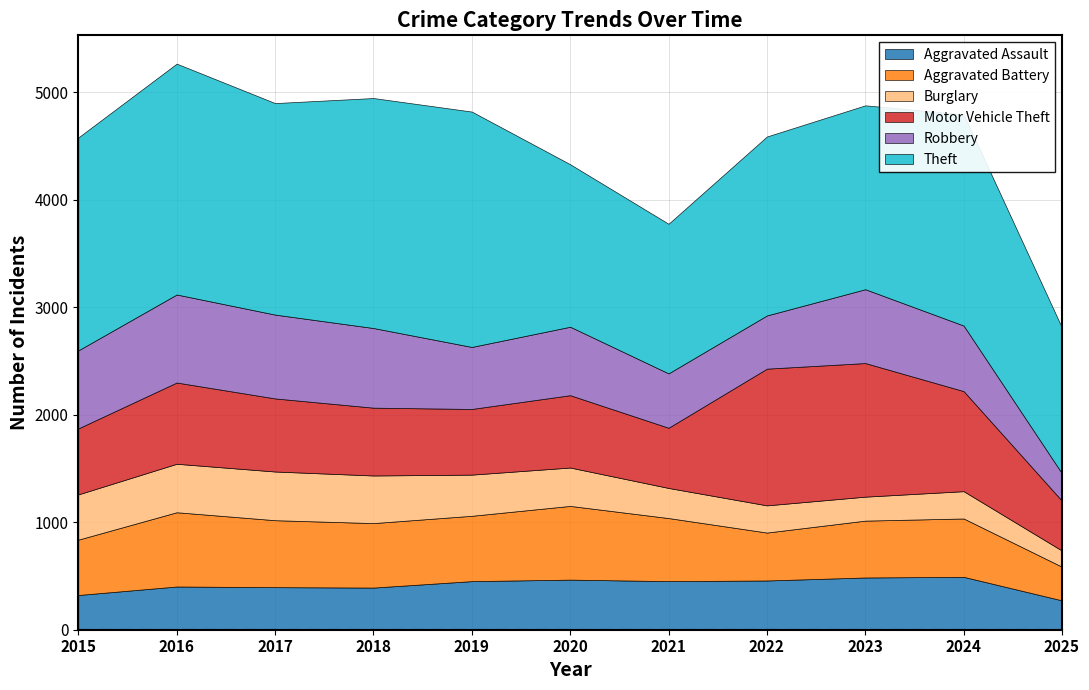

Reading left to right, list all the values displayed in this chart.

Aggravated Assault: 323	402	396	392	452	466	452	458	486	492	273
Aggravated Battery: 515	691	623	600	608	686	587	446	529	543	313
Burglary: 421	451	453	443	383	357	280	253	223	254	150
Motor Vehicle Theft: 614	756	680	631	611	673	560	1272	1243	931	463
Robbery: 726	819	780	741	577	637	506	495	687	610	255
Theft: 1981	2148	1968	2140	2190	1512	1392	1665	1711	1965	1356